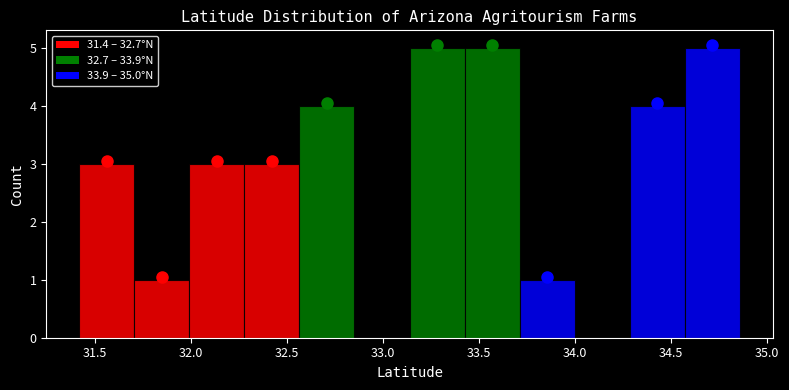

Reading left to right, list every bar in this chart as the range it spans on the x-axis followed by its height. Neither the bar edges nor the heights are printed on the chart, so give them approximately, as read against the axes.

31.40 to 31.70: 3
31.70 to 32.00: 1
32.00 to 32.30: 3
32.30 to 32.55: 3
32.55 to 32.85: 4
32.85 to 33.15: 0
33.15 to 33.40: 5
33.40 to 33.70: 5
33.70 to 34.00: 1
34.00 to 34.30: 0
34.30 to 34.55: 4
34.55 to 34.85: 5